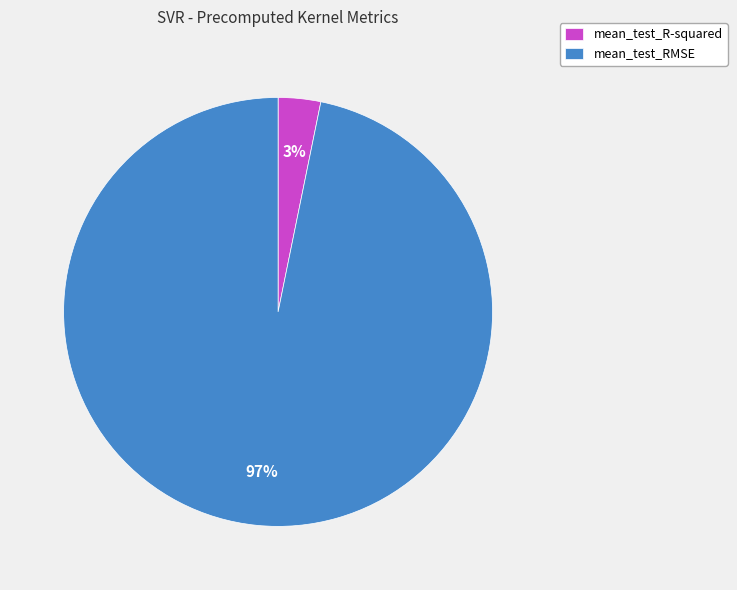

Rank the categories by value from lowest to highest.

mean_test_R-squared, mean_test_RMSE